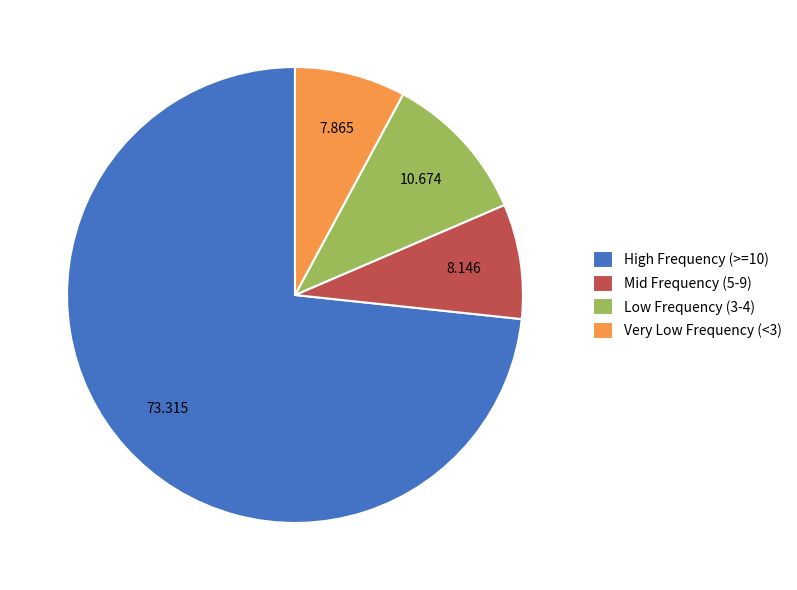

Do Mid Frequency (5-9) and Low Frequency (3-4) together represent more than half of the pie?

No